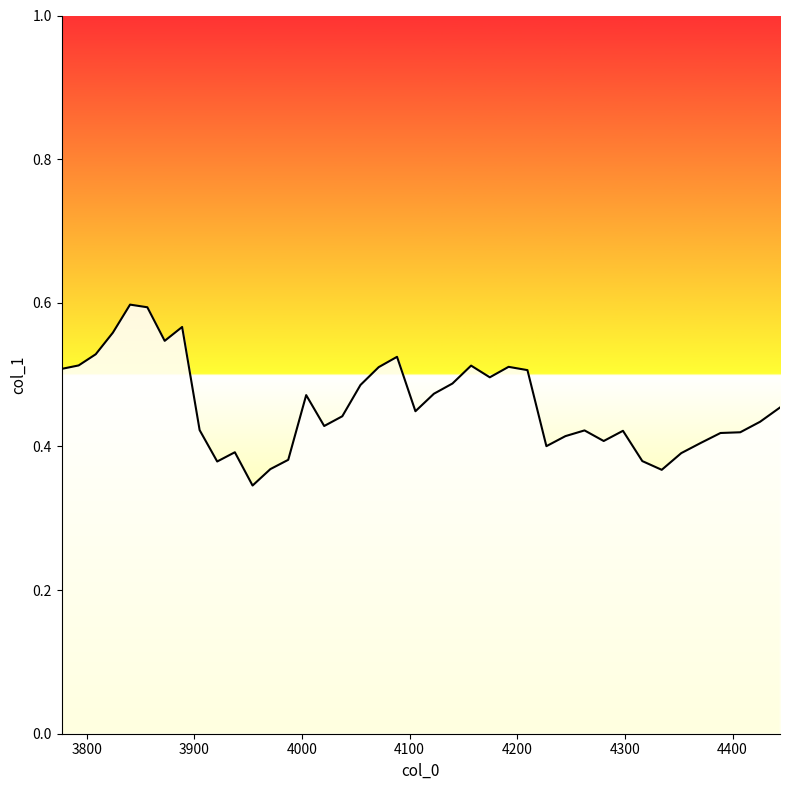

Reading right to left, extract all data points from this chart.

4444.076781619782=0.5	4425.573179332452=0.4	4407.146619660367=0.4	4388.796781824662=0.4	4370.523346382081=0.4	4352.325995219426=0.4	4334.204411548003=0.4	4316.158279898125=0.4	4298.187286113609=0.4	4280.291117346309=0.4	4262.469462050673=0.4	4244.722009978315=0.4	4227.048452172618=0.4	4209.448480963352=0.5	4191.92178996132=0.5	4174.4680740530275=0.5	4157.08702939536=0.5	4139.778353410308=0.5	4122.541744779689=0.5	4105.376903439906=0.4	4088.283530576722=0.5	4071.2613286200626=0.5	4054.31000123883=0.5	4037.4292533357475=0.4	4020.618791042221=0.4	4003.878321713224=0.5	3987.207553922205=0.4	3970.606197456009=0.4	3954.07396330983=0.3	3937.6105636821794=0.4	3921.215711969872=0.4	3904.889122763042=0.4	3888.630511840169=0.6	3872.4395961631353=0.5	3856.3160938722963=0.6	3840.2597242815723=0.6	3824.2702078735642=0.6	3808.347266294687=0.5	3792.4906223503235=0.5	3776.7=0.5